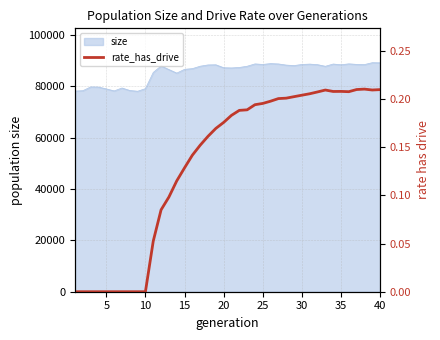

What is the difference between the second highest and second lowest values?

0.2